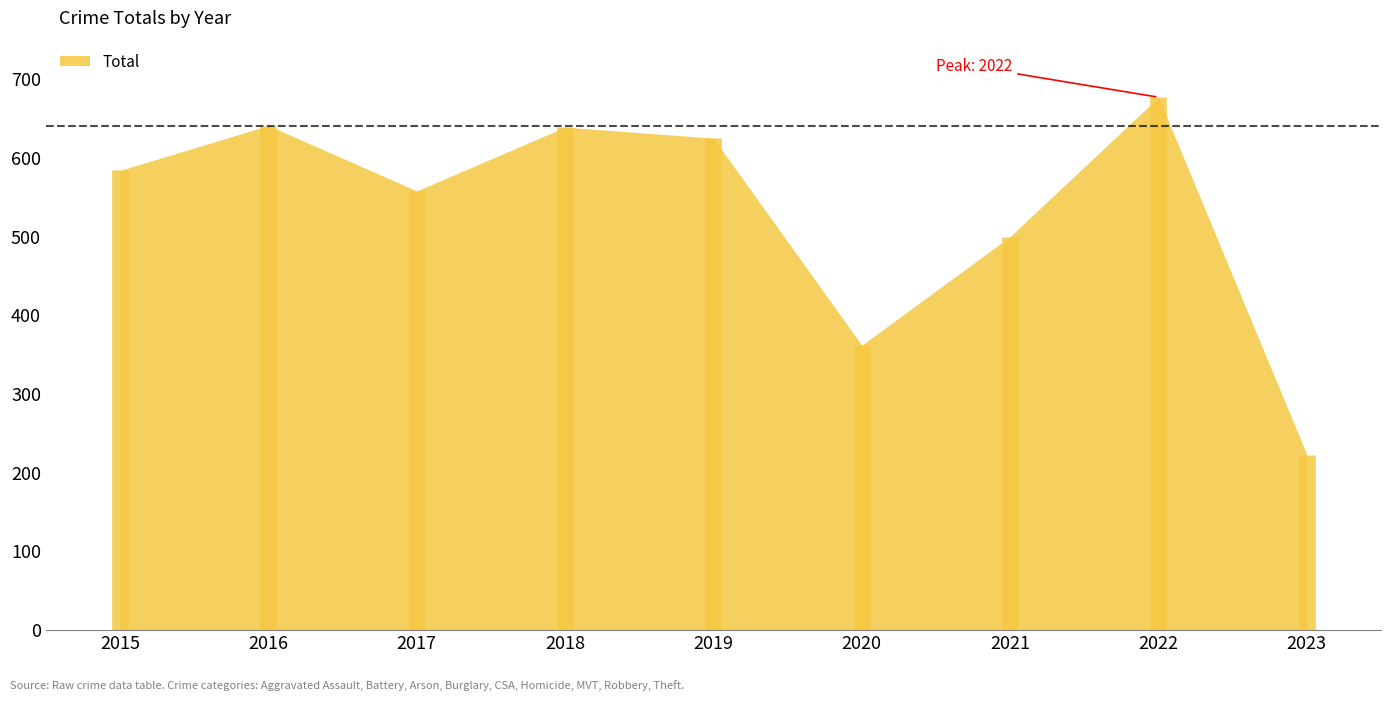

The chart shows a value of 677 at 2022. True or false?

True